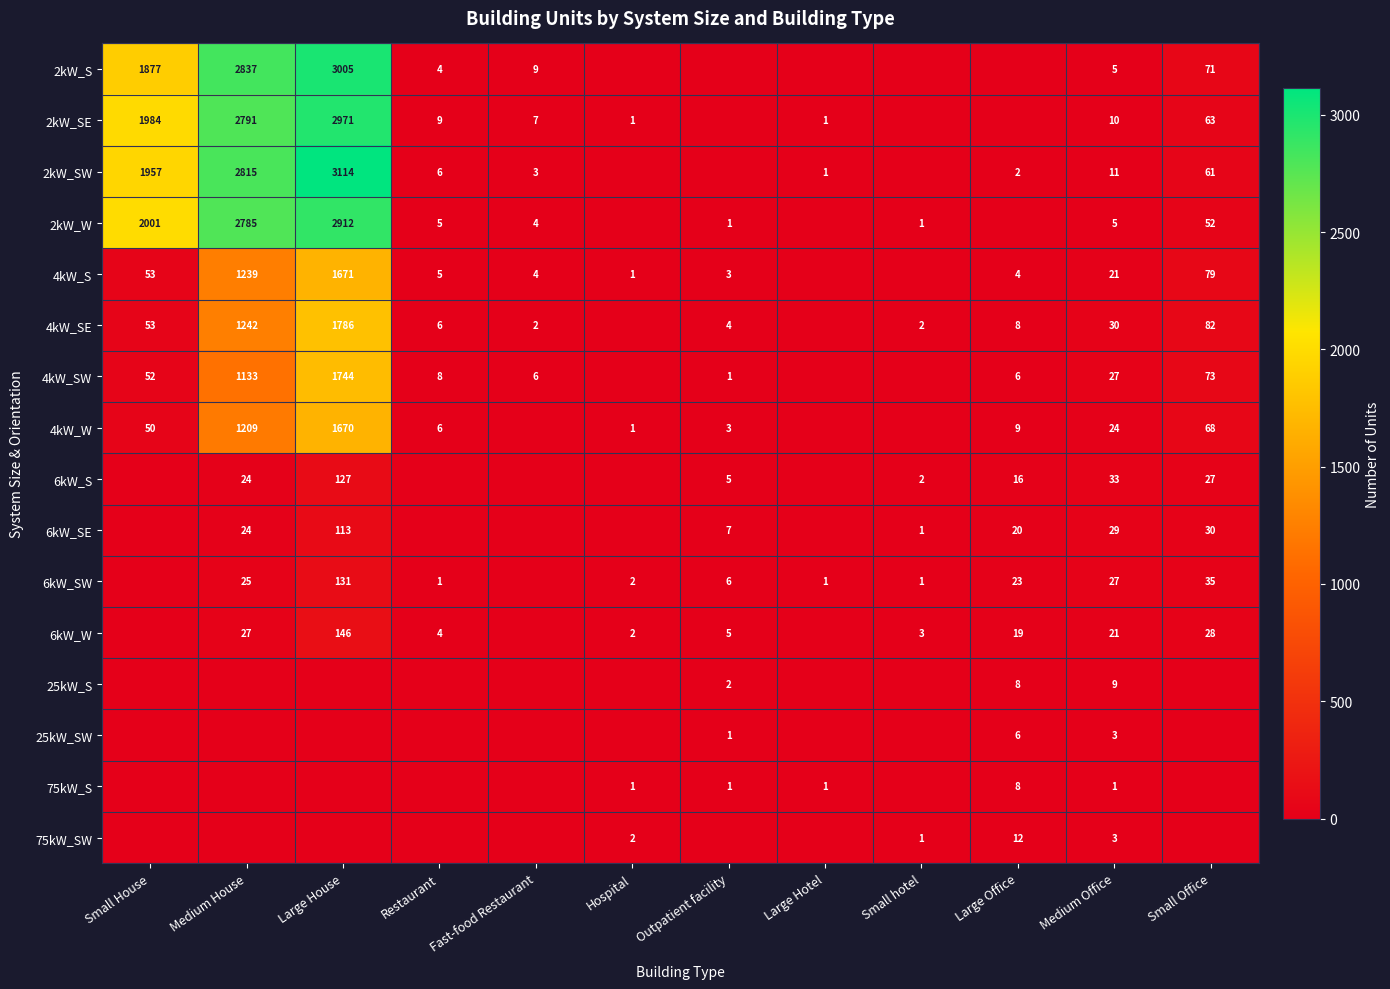

The 2kW_W series shows 1 at Small hotel. True or false?

True